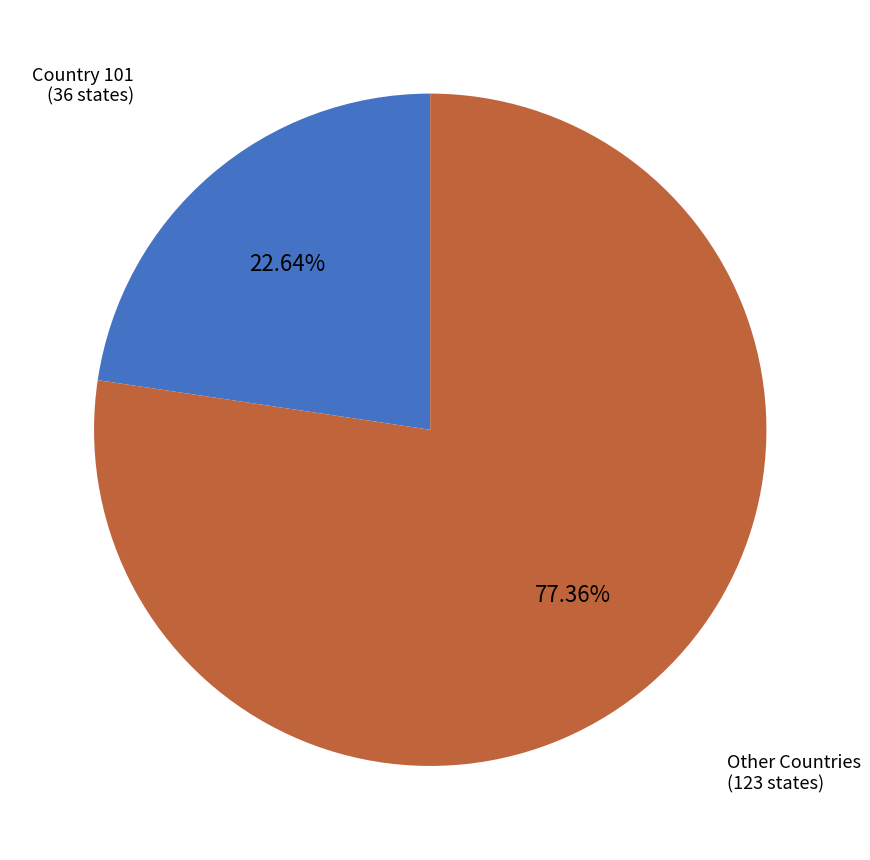

Does any single category account for the majority?

Yes